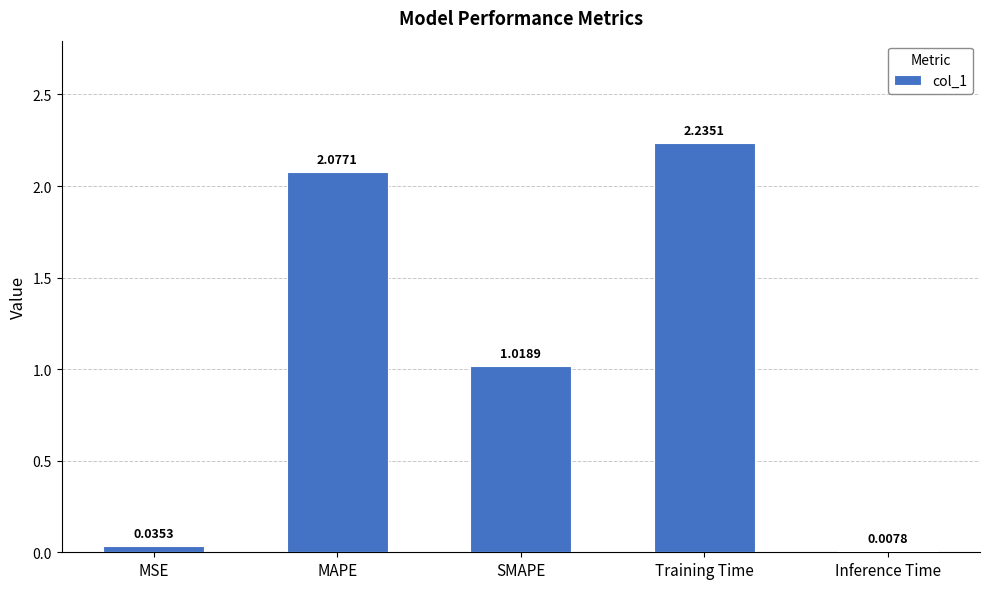

What is the sum of the values at MAPE and Training Time?

4.3